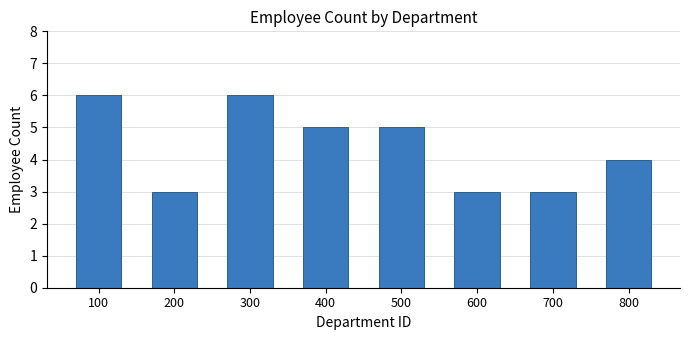

What is the sum of all values?

35